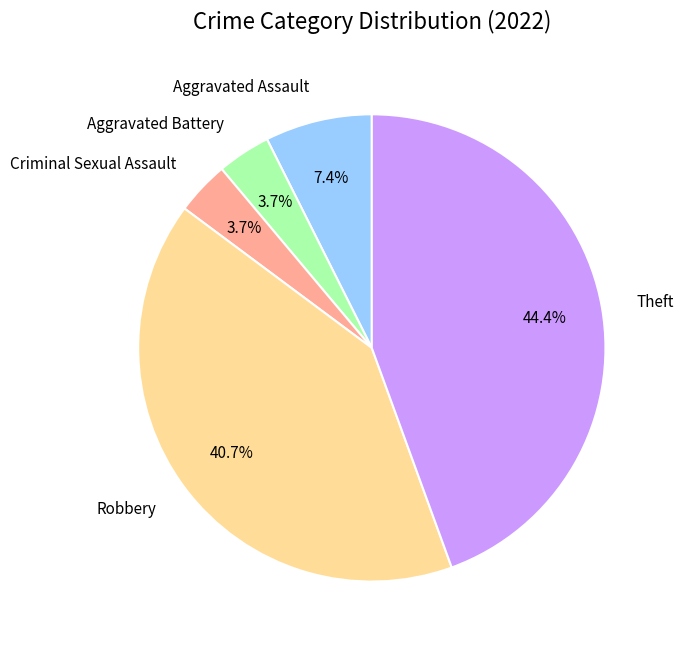

Between Robbery and Aggravated Assault, which is larger?

Robbery